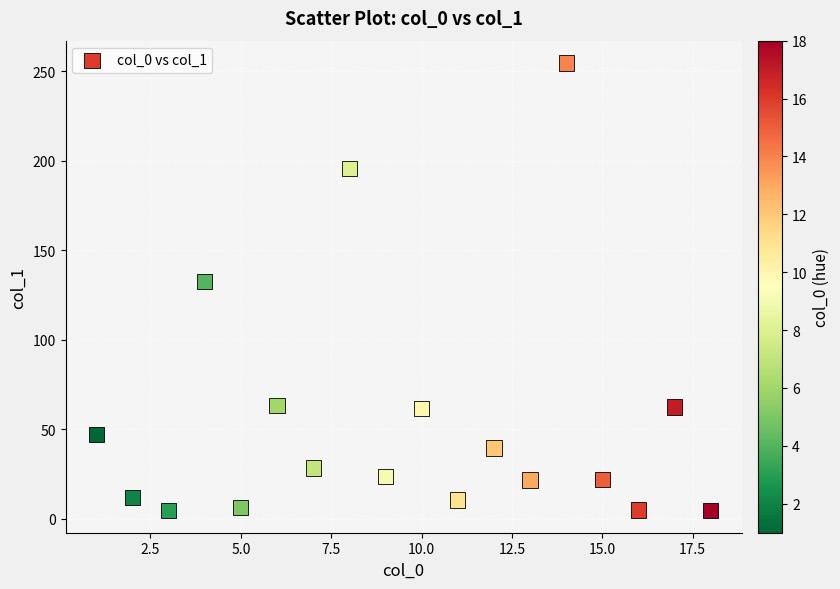

What is the range of X values (max minus min)?

17.0